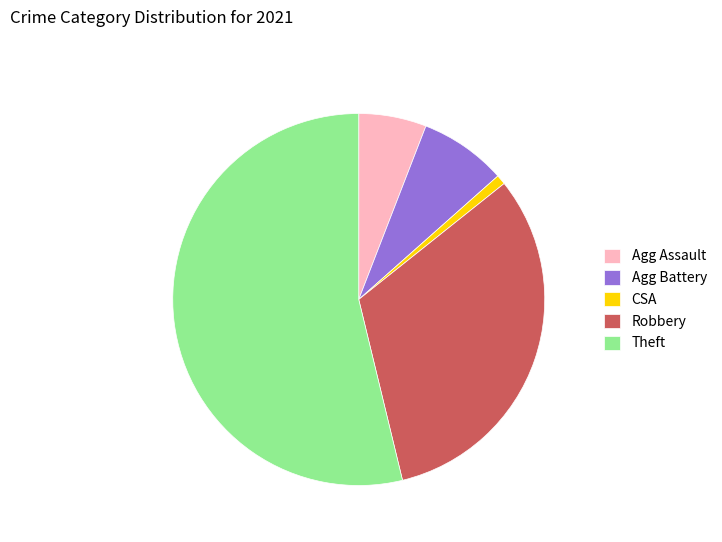

Rank the categories by value from highest to lowest.

Theft, Robbery, Agg Battery, Agg Assault, CSA